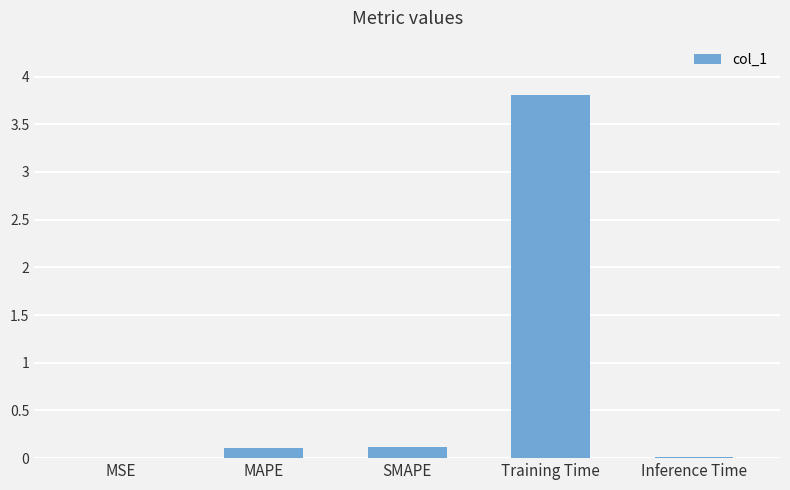

Does the chart contain stacked bars?

No